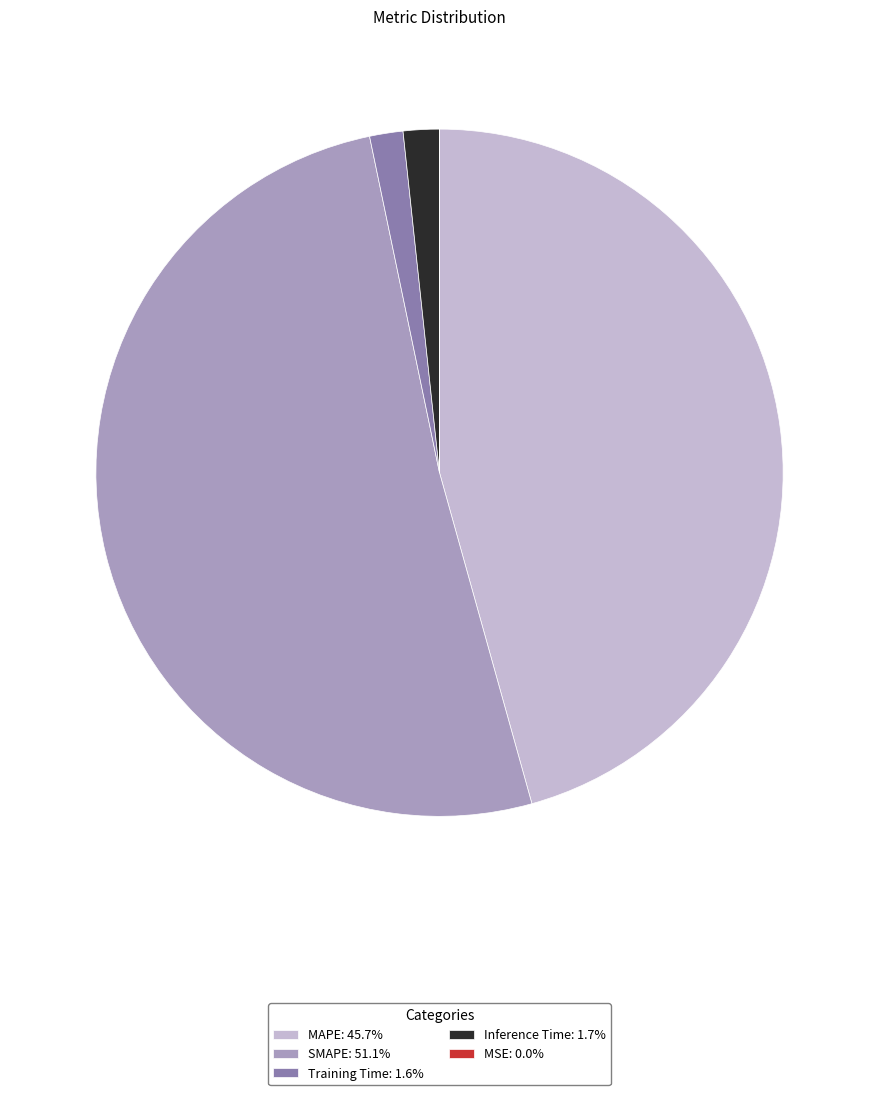

Does any single category account for the majority?

Yes